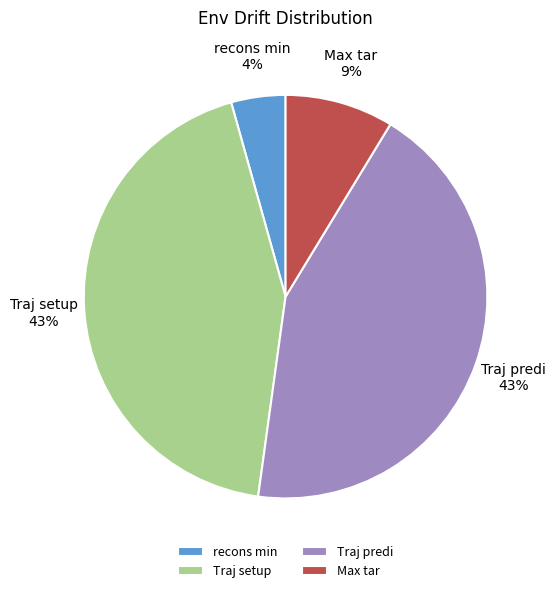

Is it true that Traj setup is 43% of the pie?

True